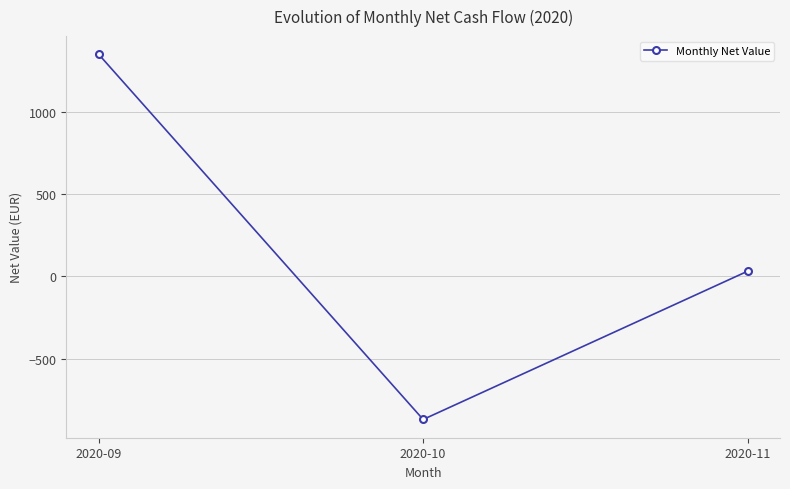

Which label corresponds to the largest value in the chart?

2020-09